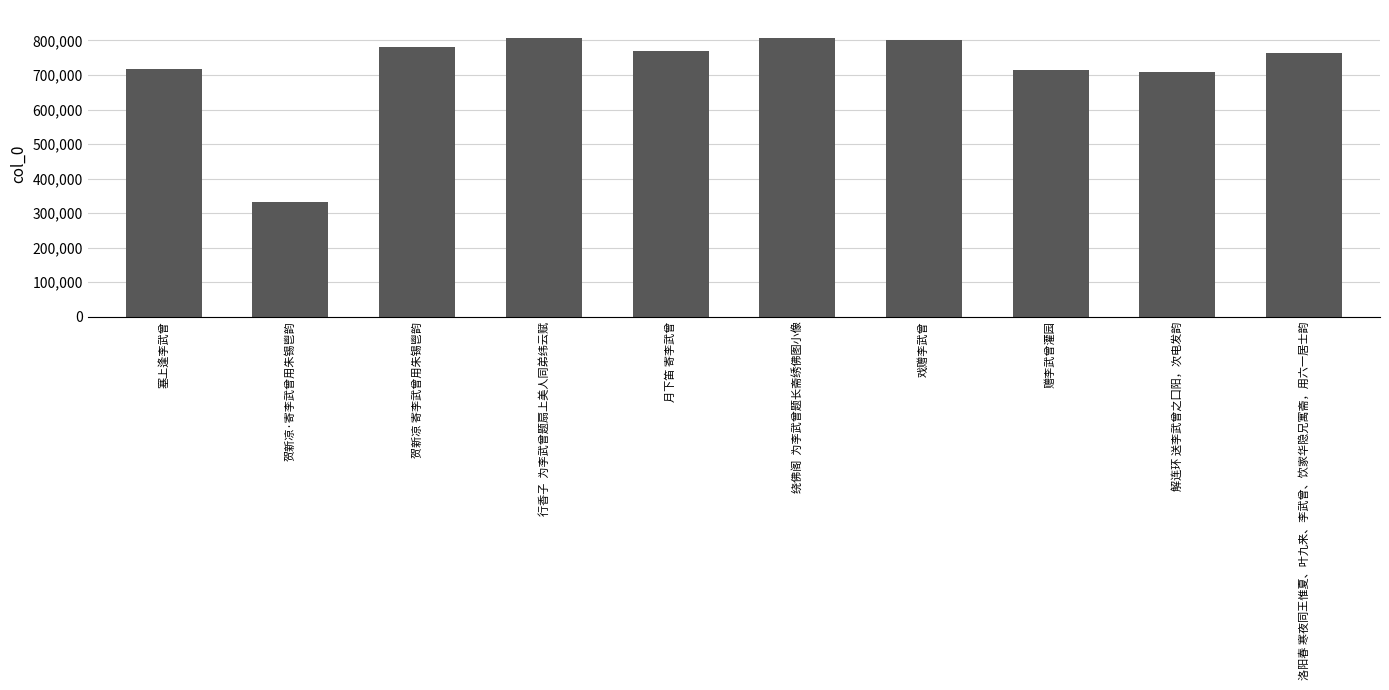

What is the change in value from 贺新凉·寄李武曾用朱锡鬯韵 to 赠李武曾灌园?

+382183